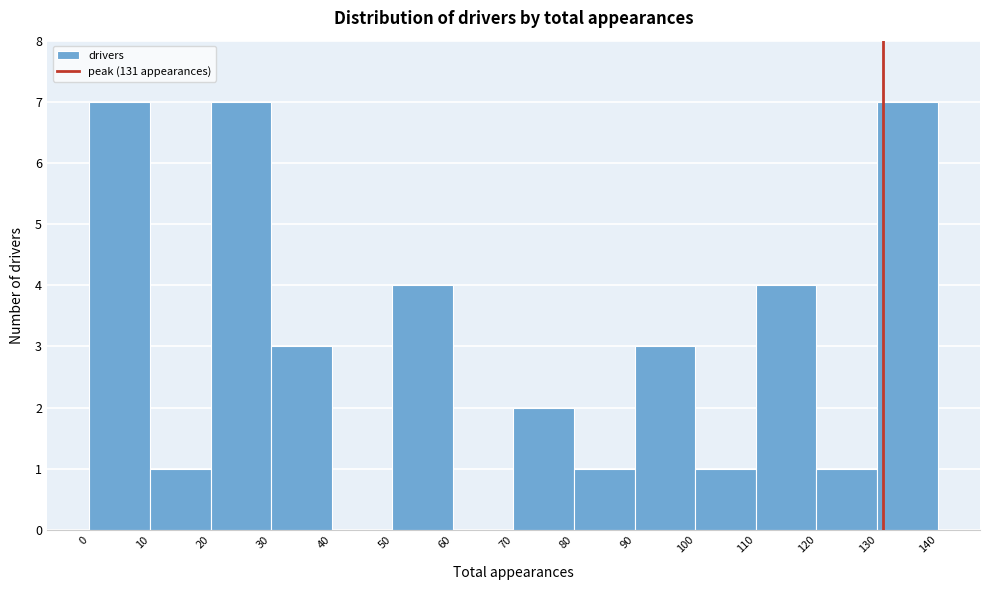

Reading left to right, list every bar in this chart as the range it spans on the x-axis followed by its height. The values are not printed on the chart, so give them approximately, as read against the axis.

0 to 10: 7
10 to 20: 1
20 to 30: 7
30 to 40: 3
40 to 50: 0
50 to 60: 4
60 to 70: 0
70 to 80: 2
80 to 90: 1
90 to 100: 3
100 to 110: 1
110 to 120: 4
120 to 130: 1
130 to 140: 7